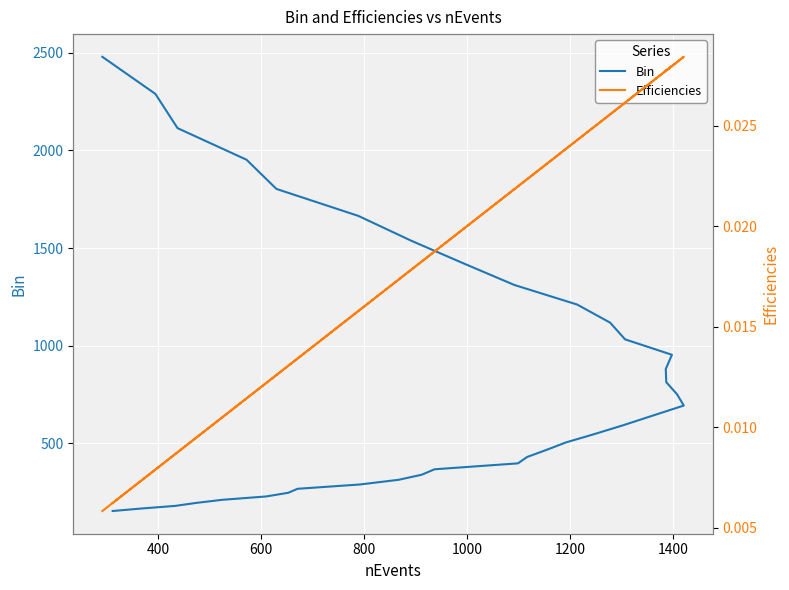

Reading left to right, list all the values displayed in this chart.

Bin: 152.4	165.1	178.8	193.6	209.6	227.0	245.9	266.2	288.3	312.3	338.2	366.2	396.6	429.5	465.1	503.7	545.5	590.7	639.8	692.8	750.3	812.5	879.9	952.9	1032.0	1117.6	1210.3	1310.7	1419.4	1537.2	1664.7	1802.8	1952.4	2114.3	2289.7	2479.7
Efficiencies: 0.0	0.0	0.0	0.0	0.0	0.0	0.0	0.0	0.0	0.0	0.0	0.0	0.0	0.0	0.0	0.0	0.0	0.0	0.0	0.0	0.0	0.0	0.0	0.0	0.0	0.0	0.0	0.0	0.0	0.0	0.0	0.0	0.0	0.0	0.0	0.0